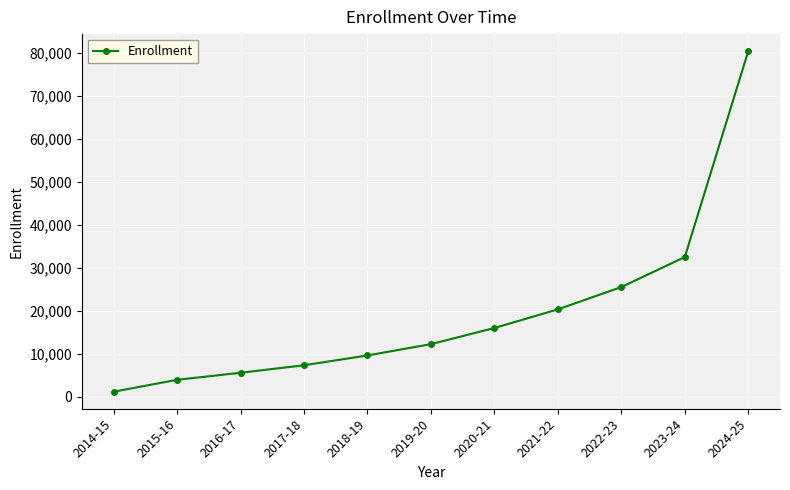

Rank the categories by value from highest to lowest.

2024-25, 2023-24, 2022-23, 2021-22, 2020-21, 2019-20, 2018-19, 2017-18, 2016-17, 2015-16, 2014-15